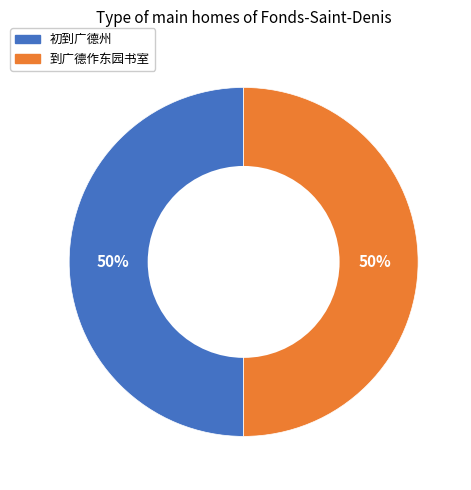

The 到广德作东园书室 slice represents 61% of the pie. True or false?

False